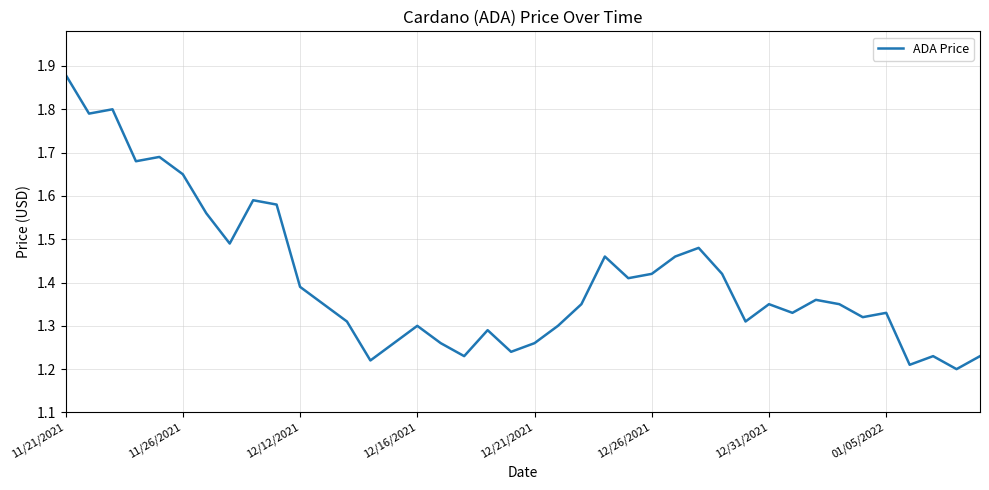

What is the difference between the maximum and minimum values?

0.7